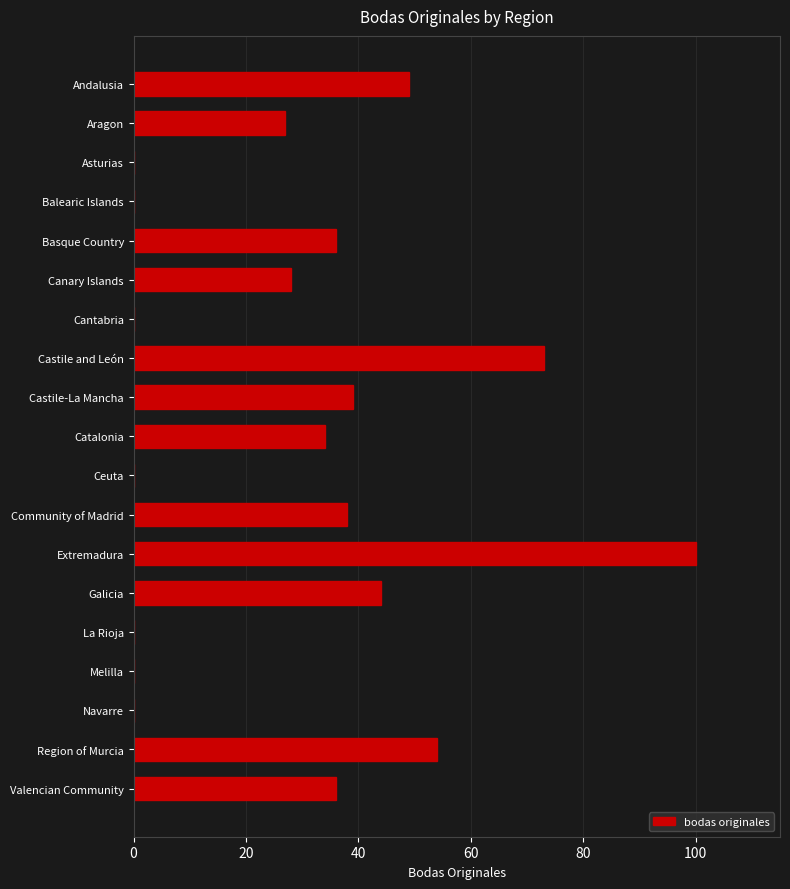

Reading bottom to top, transcribe all the data shown in this chart.

Valencian Community=36	Region of Murcia=54	Navarre=0	Melilla=0	La Rioja=0	Galicia=44	Extremadura=100	Community of Madrid=38	Ceuta=0	Catalonia=34	Castile-La Mancha=39	Castile and León=73	Cantabria=0	Canary Islands=28	Basque Country=36	Balearic Islands=0	Asturias=0	Aragon=27	Andalusia=49